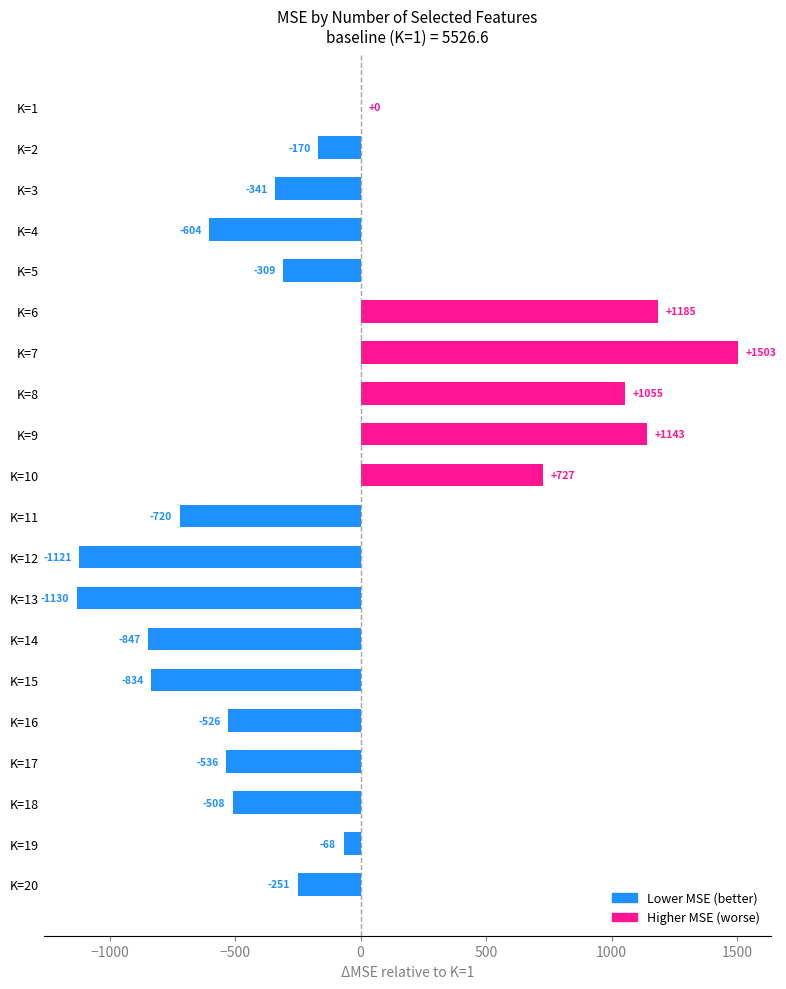

Where is the data nearest to the value 186?

K=1